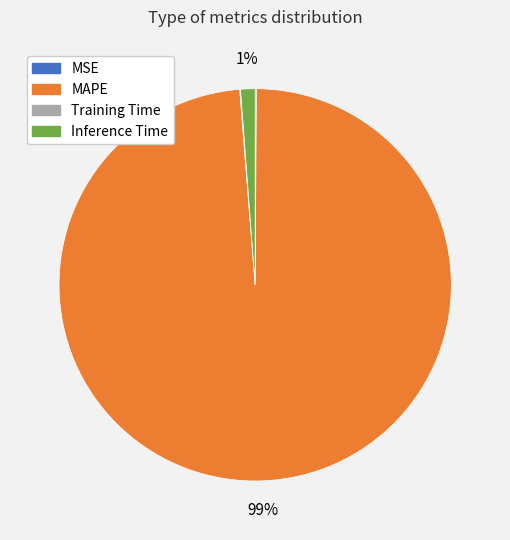

To the nearest percent, what is the average slice percentage?

25%